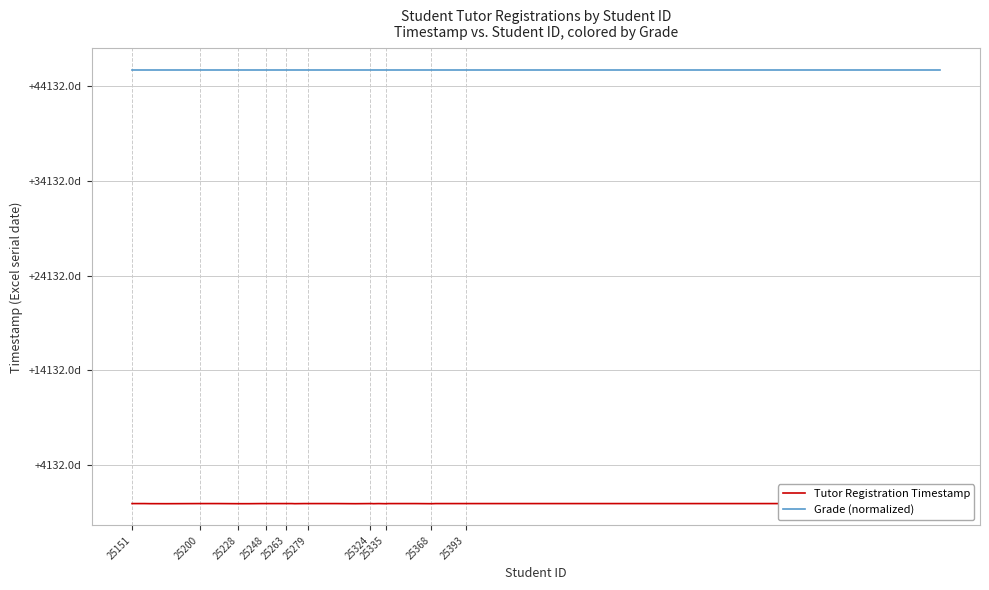

True or false: Grade (normalized) has more than 2 interior local peaks.

False